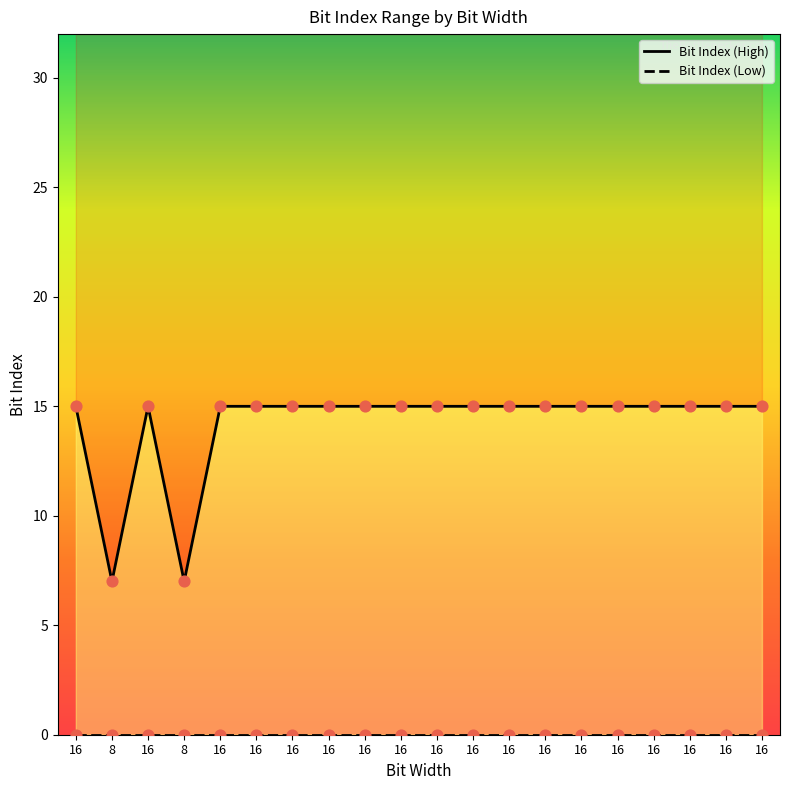

Which series contains the highest Y value?

Bit Index (High)